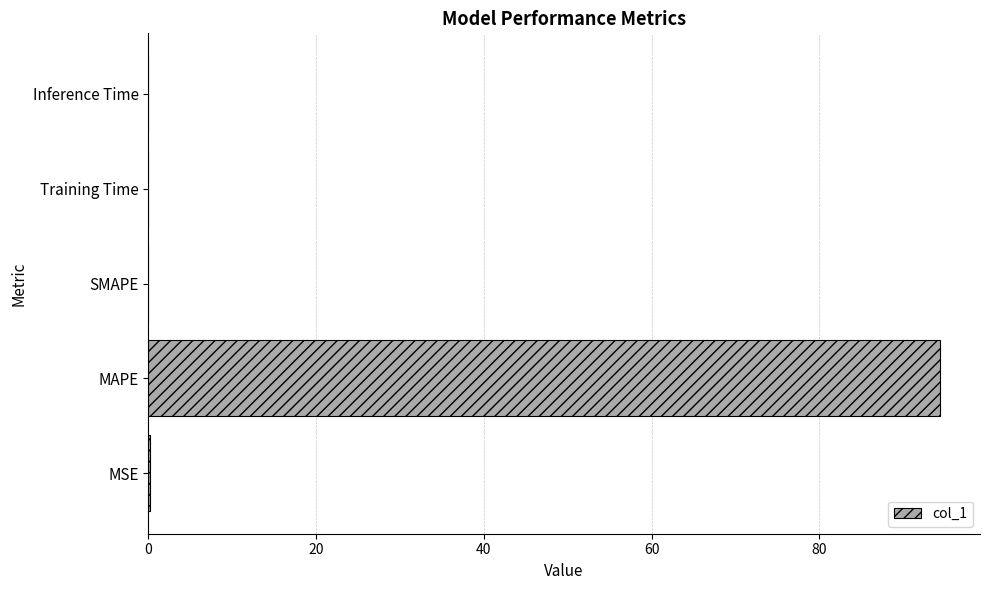

Between MSE and MAPE, which is larger?

MAPE